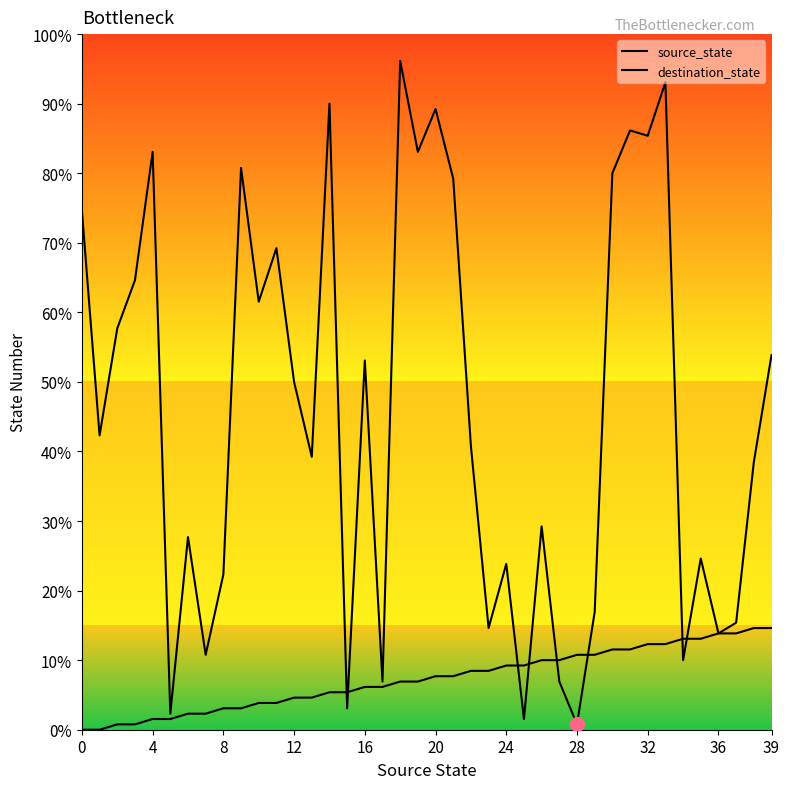

At which category does the chart reach its peak across all series?

18